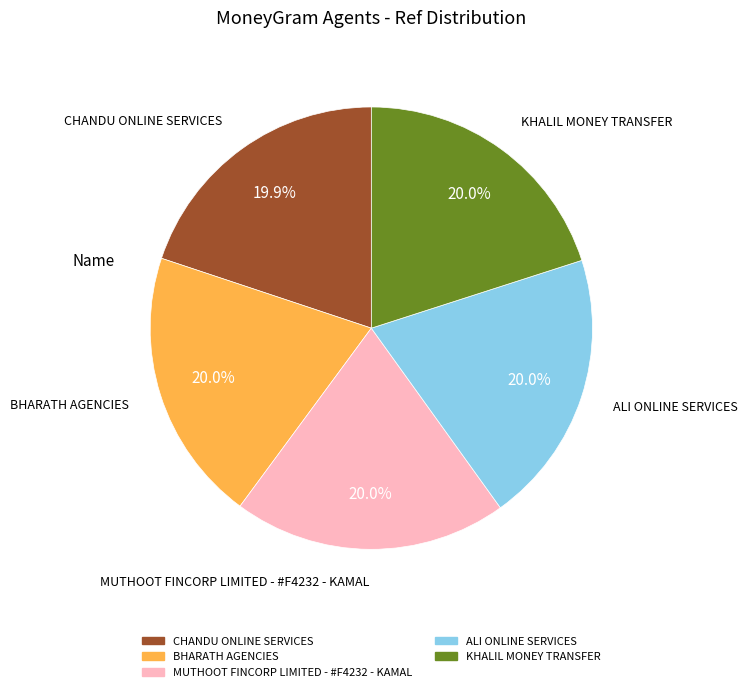

Does BHARATH AGENCIES represent more than half of the total?

No